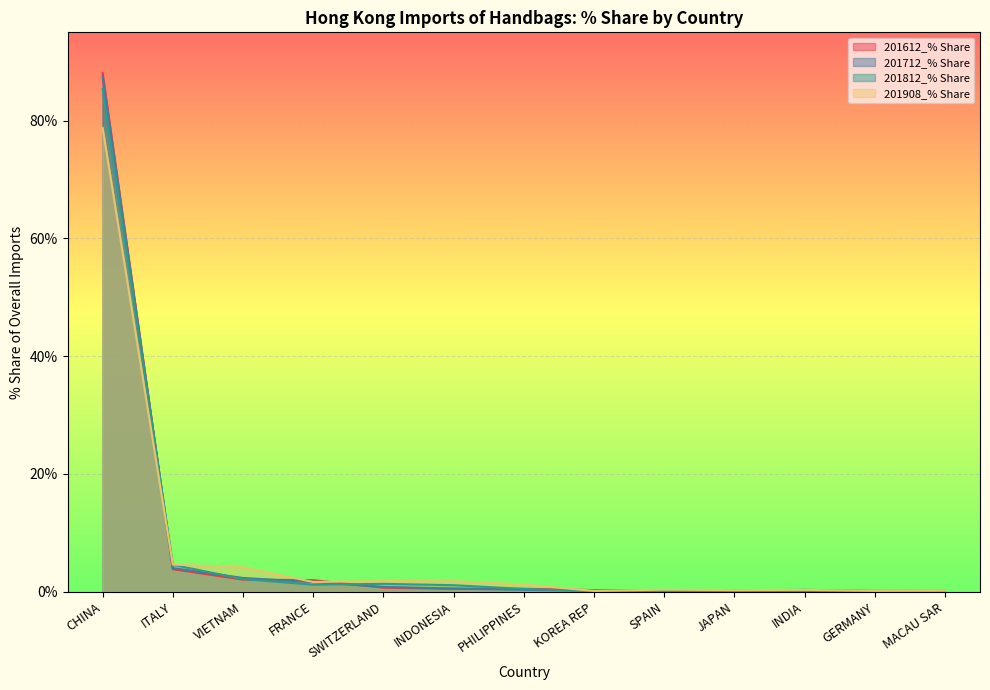

True or false: 201812_% Share and 201612_% Share intersect in this chart.

True